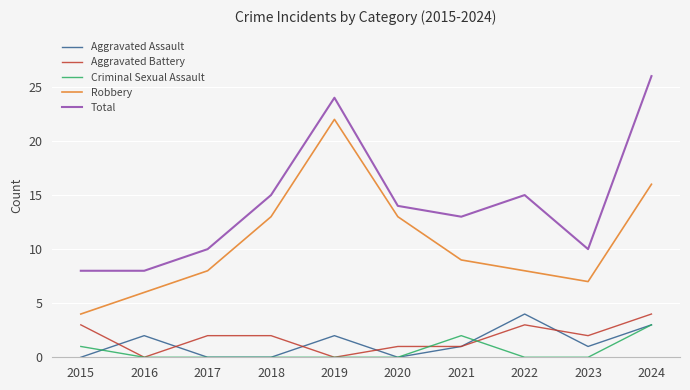

What is the difference between the highest and lowest values at 2019?

24